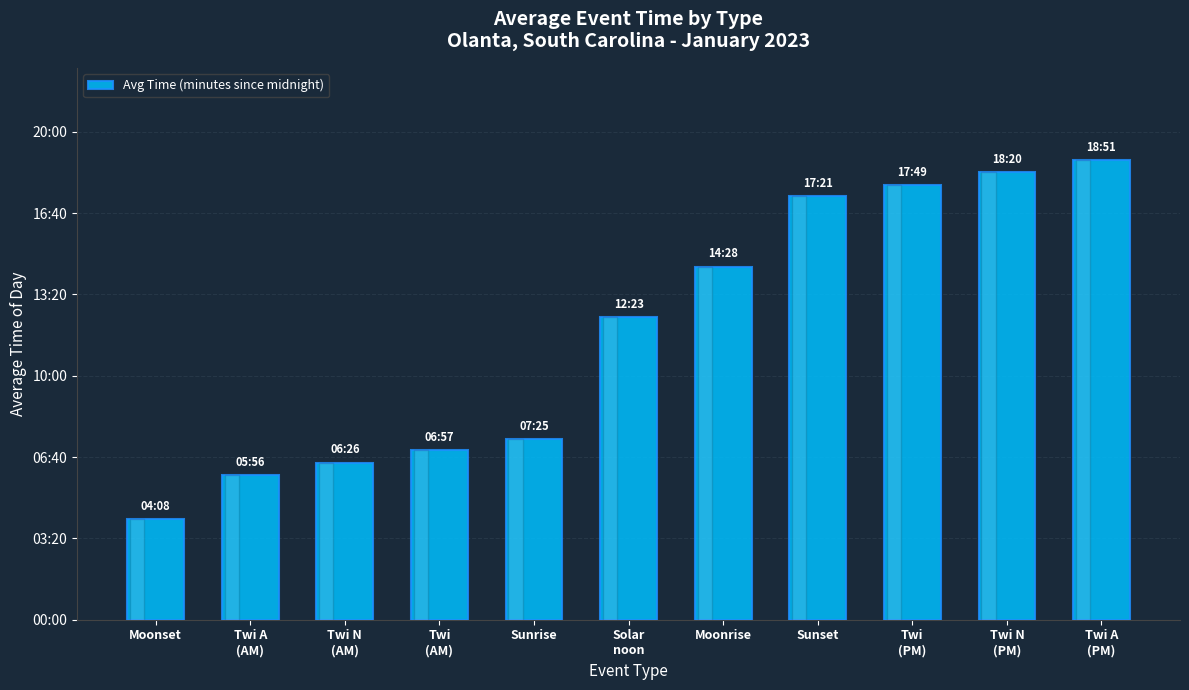

What is the label of the 6th bar from the left?

Solar
noon